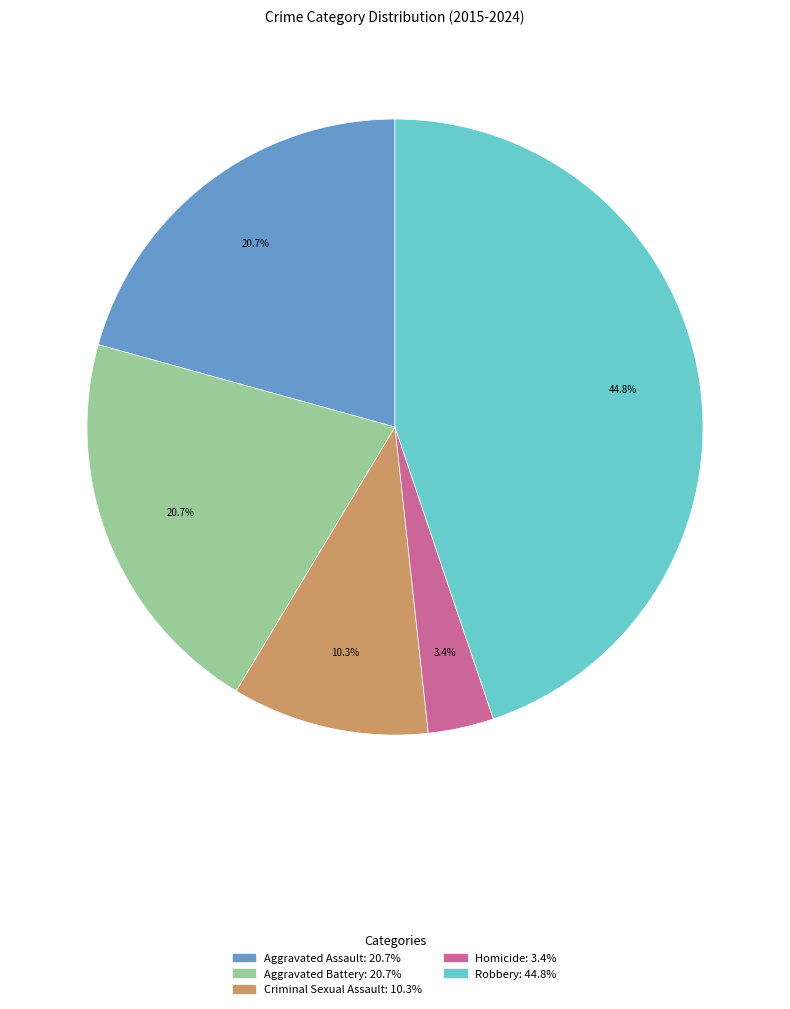

Between Criminal Sexual Assault: 10.3% and Homicide: 3.4%, which is larger?

Criminal Sexual Assault: 10.3%